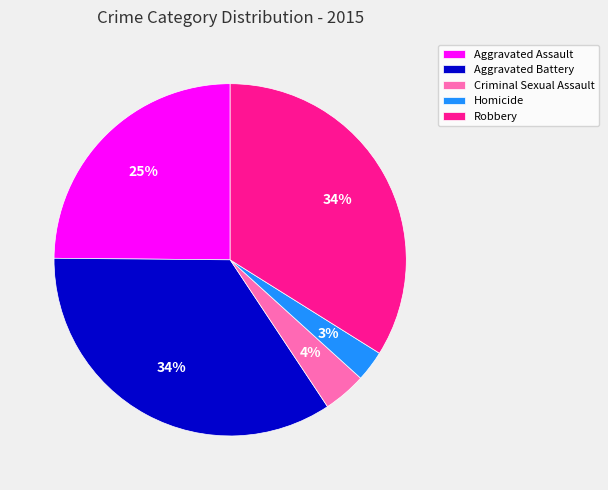

Which category has the smallest portion of the pie?

Homicide